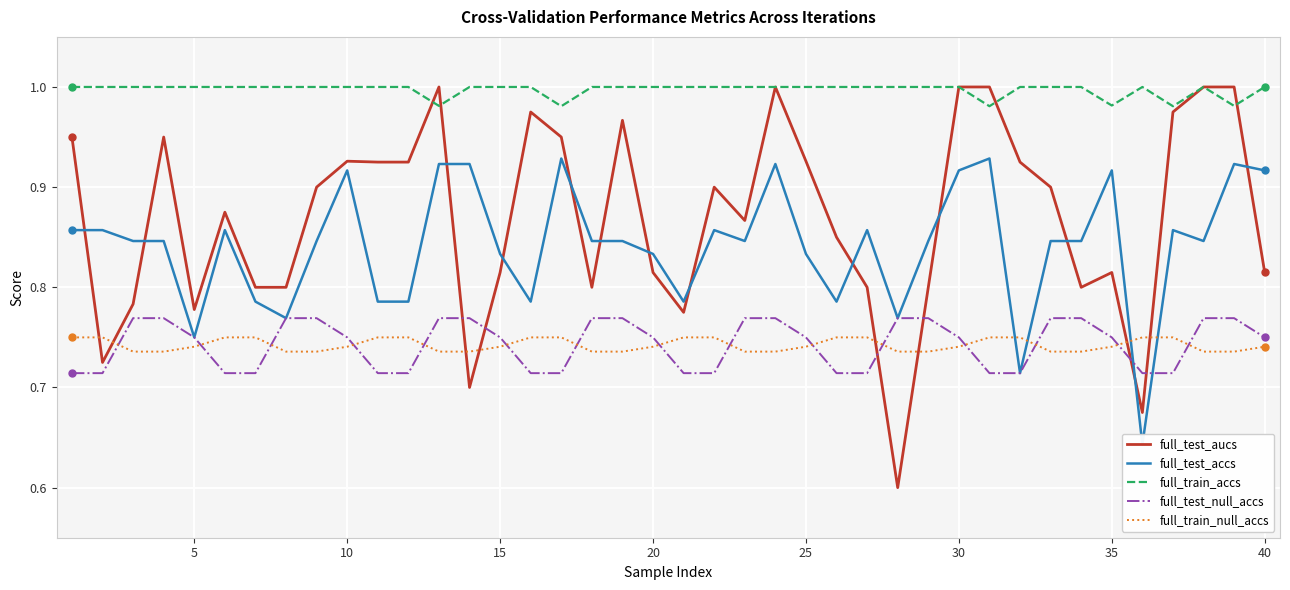

True or false: full_test_null_accs has a value of 1.1 at 20.

False